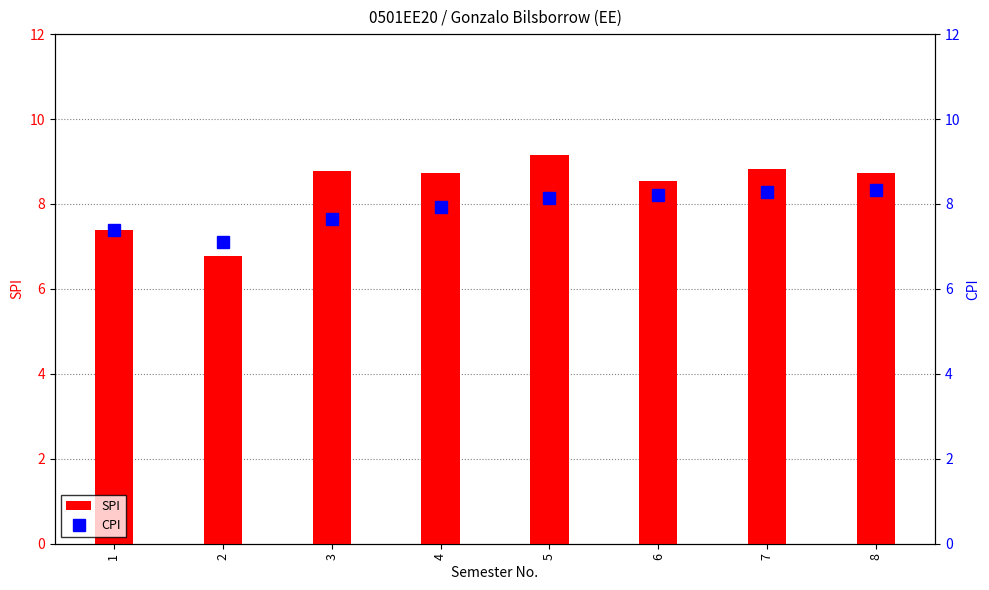

Are the bars horizontal?

No